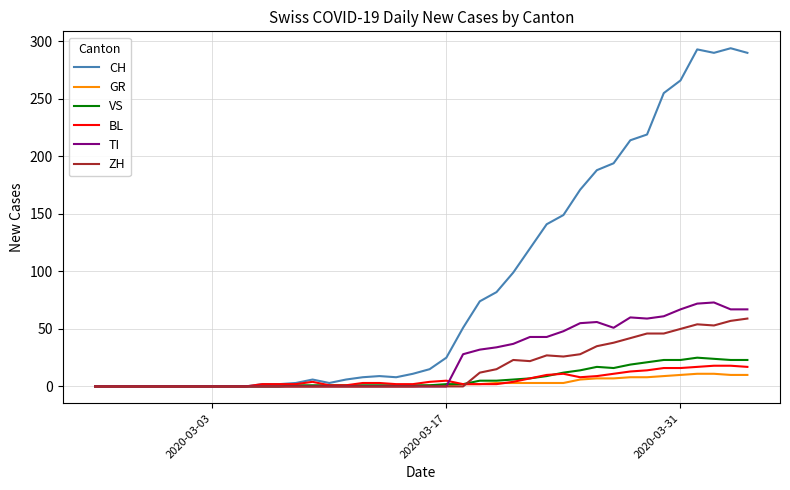

Which series has the largest range (max minus min)?

CH